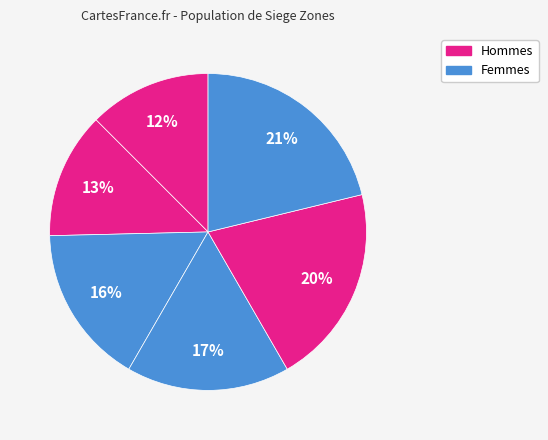

How many segments does this pie chart have?

6